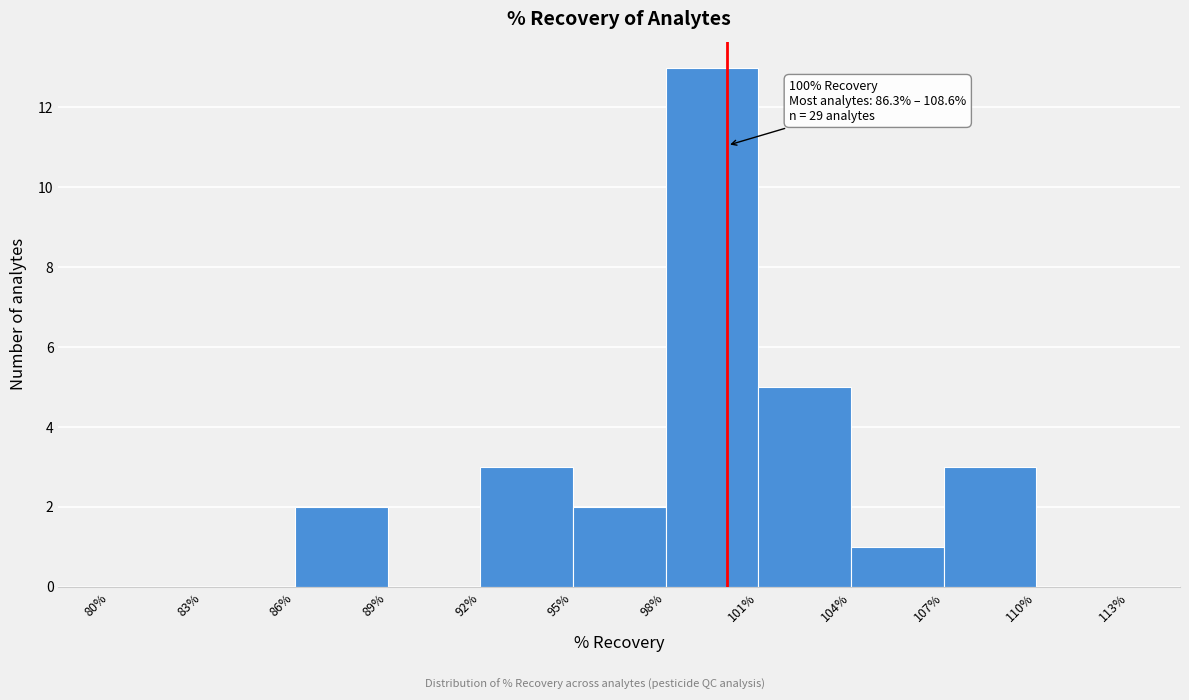

Over which range of the x-axis is the bar tallest?

98% to 101%